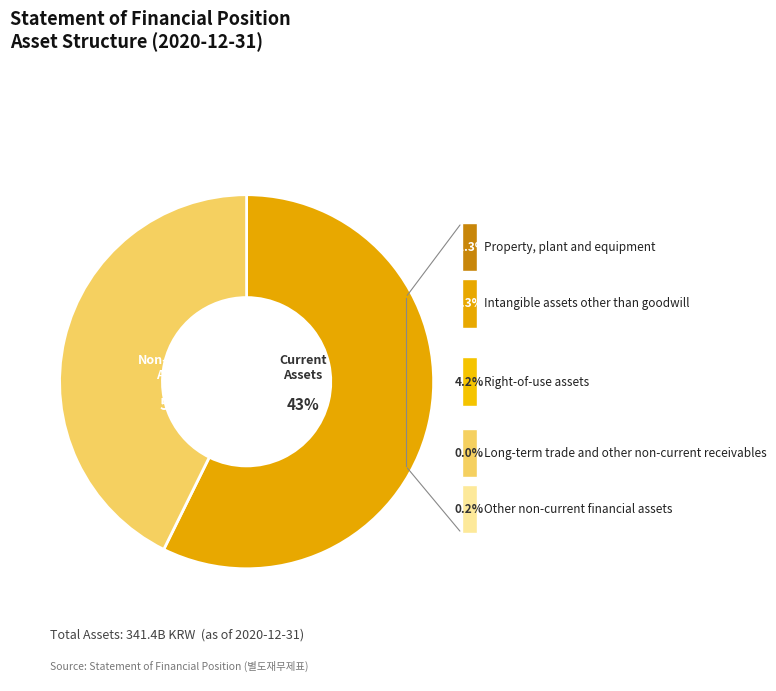

Approximately how many times larger is the value at Non-current assets compared to Current assets?

1.3